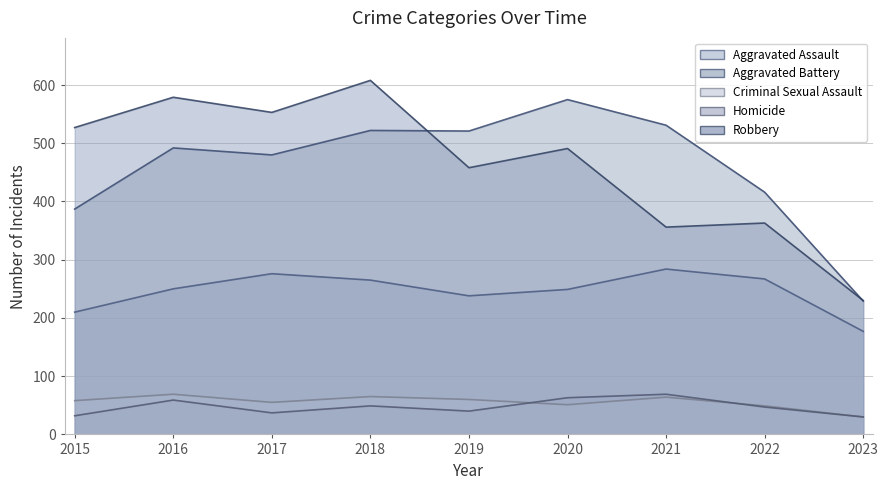

Where does the Criminal Sexual Assault series first go above 58?

2016